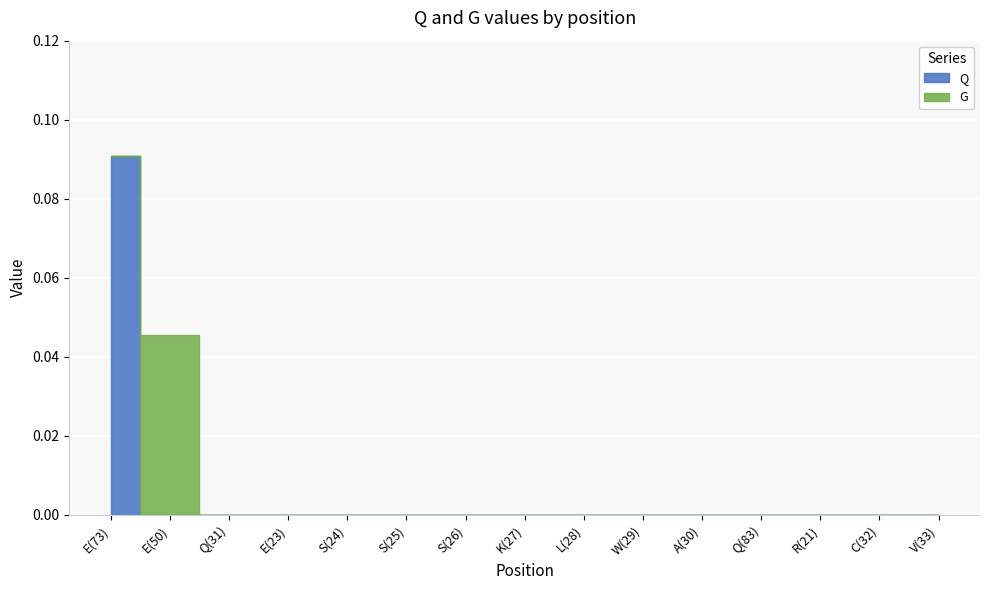

After their last crossing, which series has the higher values: G or Q?

G